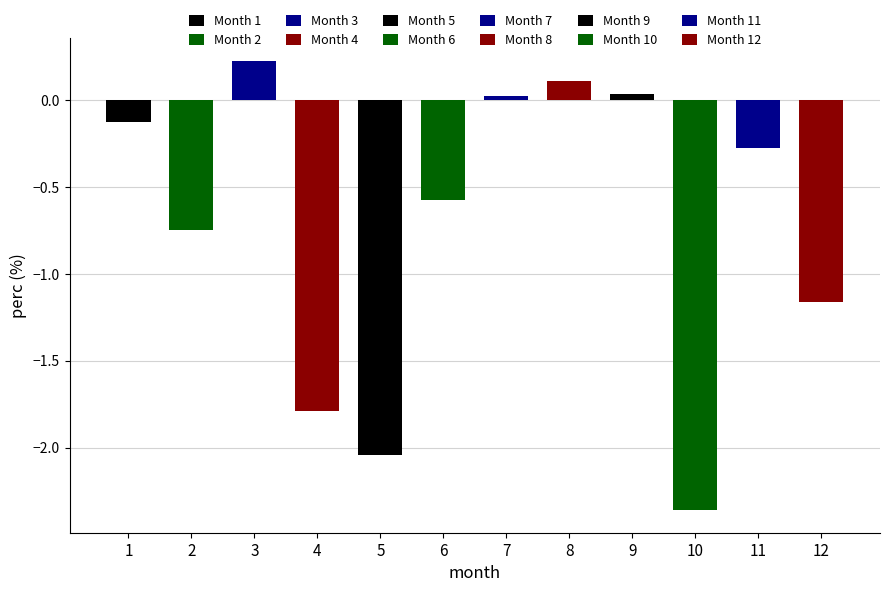

What is the difference between the values at 4 and 11?

1.5